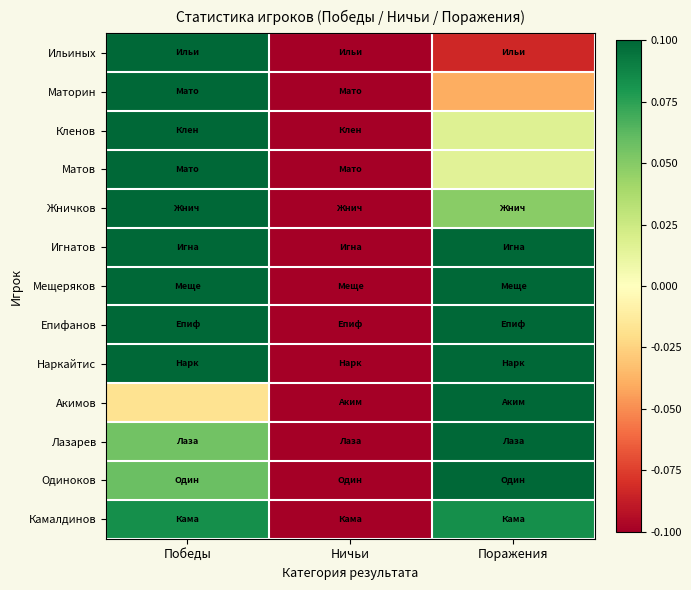

Which series changed the most between Победы and Поражения?

Ильиных